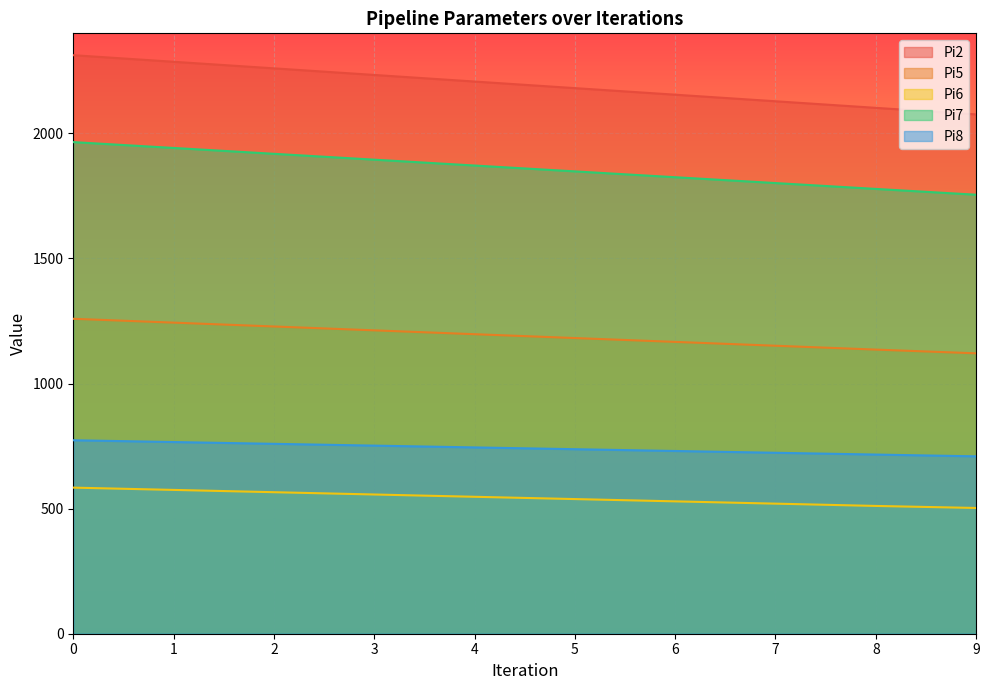

Reading left to right, what are all the values shown in this chart?

Pi2: 0=2312.6	1=2286.3	2=2260.0	3=2233.7	4=2207.3	5=2181.0	6=2154.7	7=2128.5	8=2102.1	9=2076.0
Pi5: 0=1258.9	1=1243.5	2=1228.2	3=1212.7	4=1197.3	5=1181.9	6=1166.6	7=1151.2	8=1135.8	9=1120.9
Pi6: 0=584.0	1=574.9	2=565.7	3=556.5	4=547.4	5=538.3	6=529.1	7=520.0	8=510.8	9=502.7
Pi7: 0=1965.2	1=1941.8	2=1918.4	3=1895.0	4=1871.6	5=1848.2	6=1824.8	7=1801.5	8=1778.1	9=1754.9
Pi8: 0=773.4	1=766.2	2=759.1	3=751.9	4=744.8	5=737.6	6=730.5	7=723.3	8=716.2	9=709.1